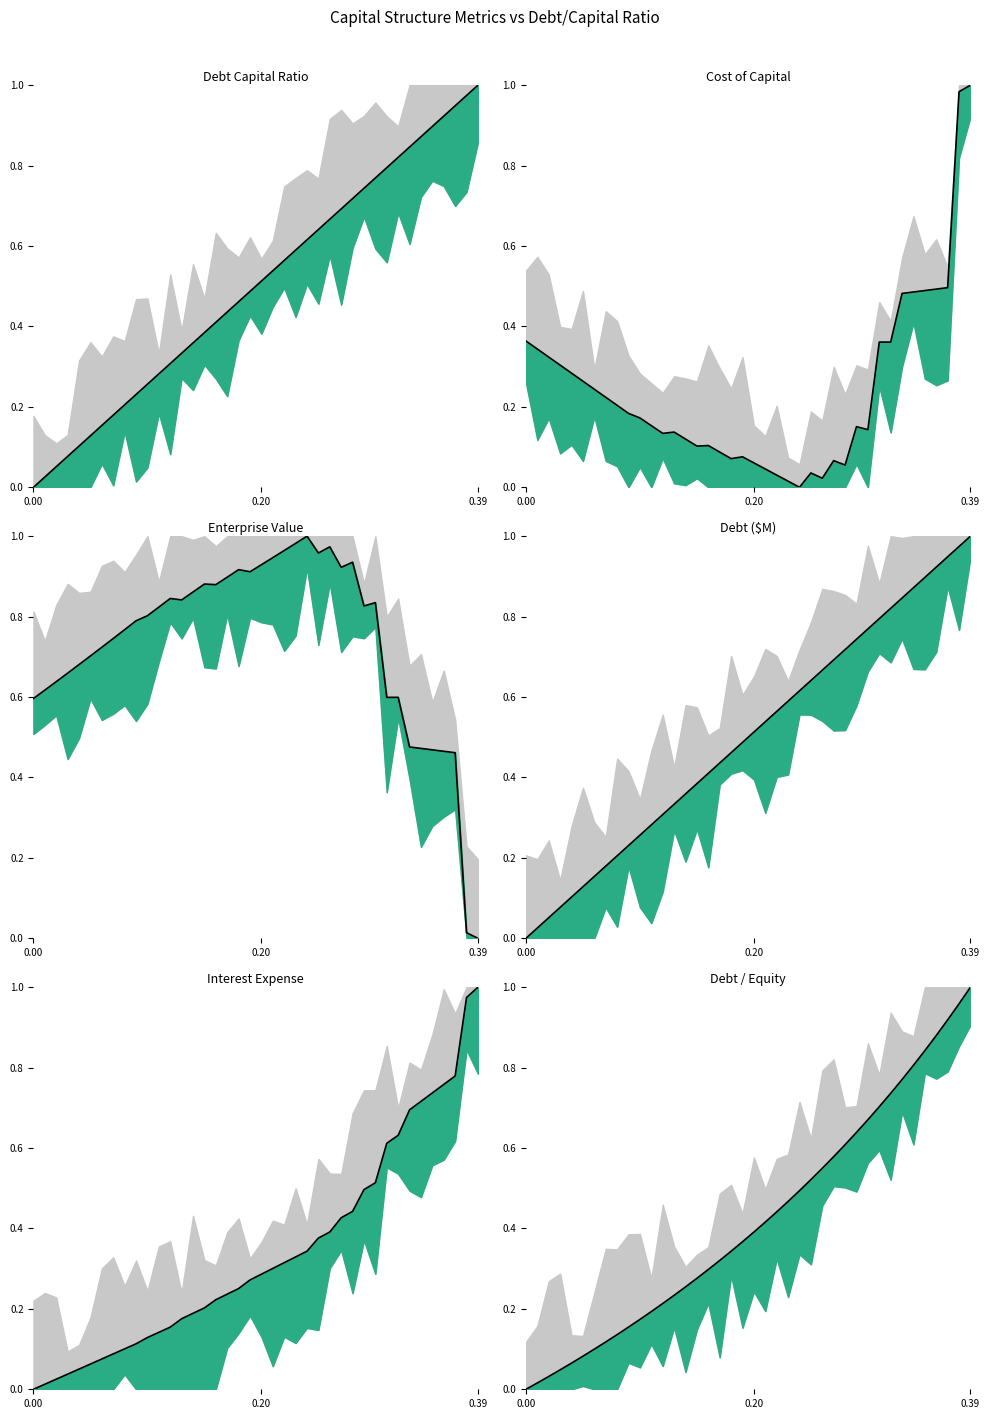

Between 0.32 and 0.18, which is larger?

0.32